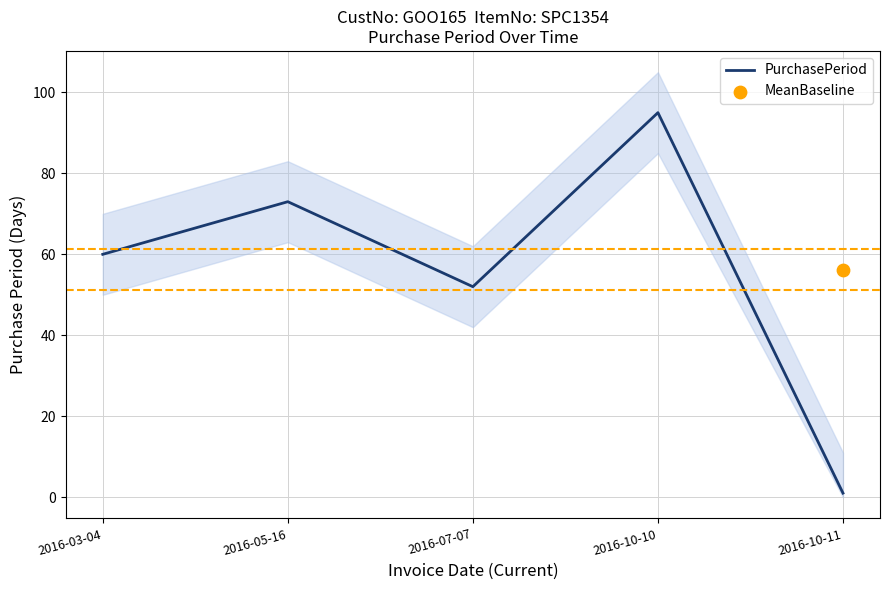

Between 2016-10-10 and 2016-05-16, which is larger?

2016-10-10